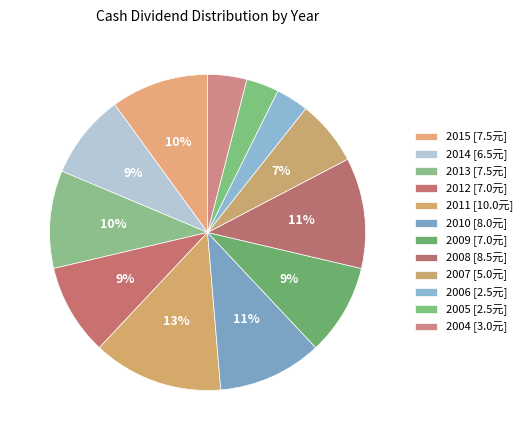

To the nearest percent, what is the average slice percentage?

8%